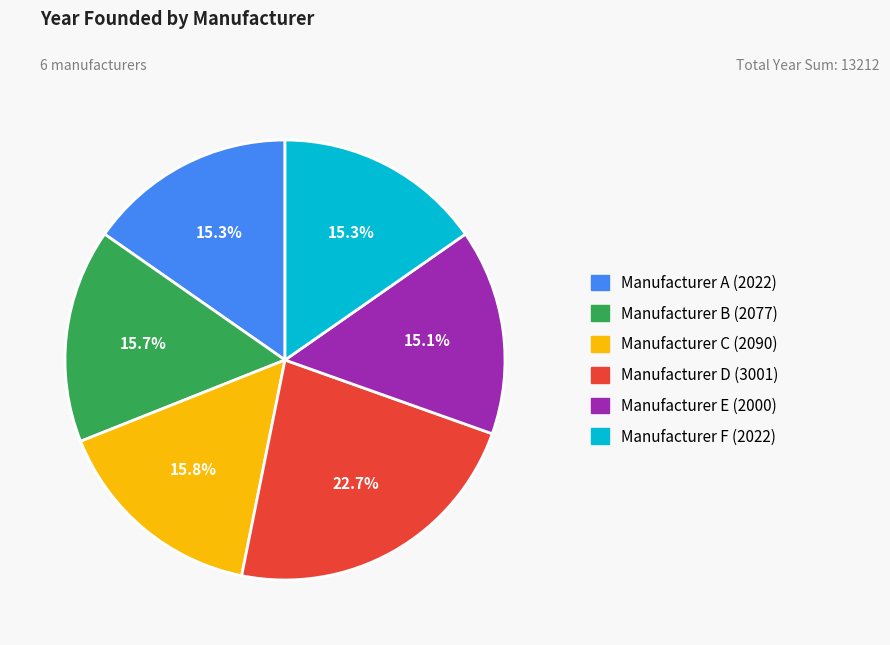

What percentage is the Manufacturer E slice, to the nearest percent?

15%